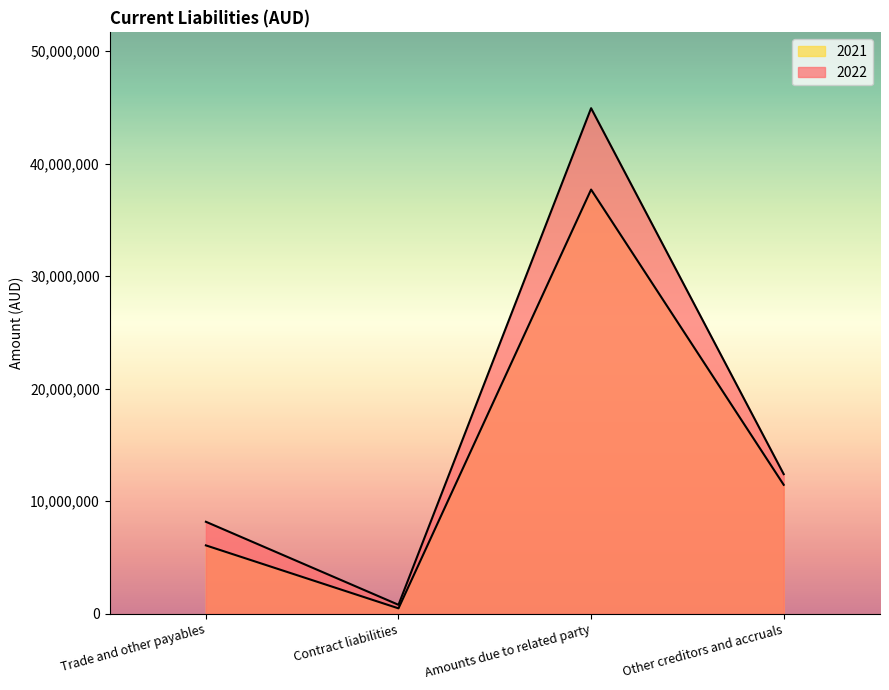

What is the sum of all 2022 values?

66271138